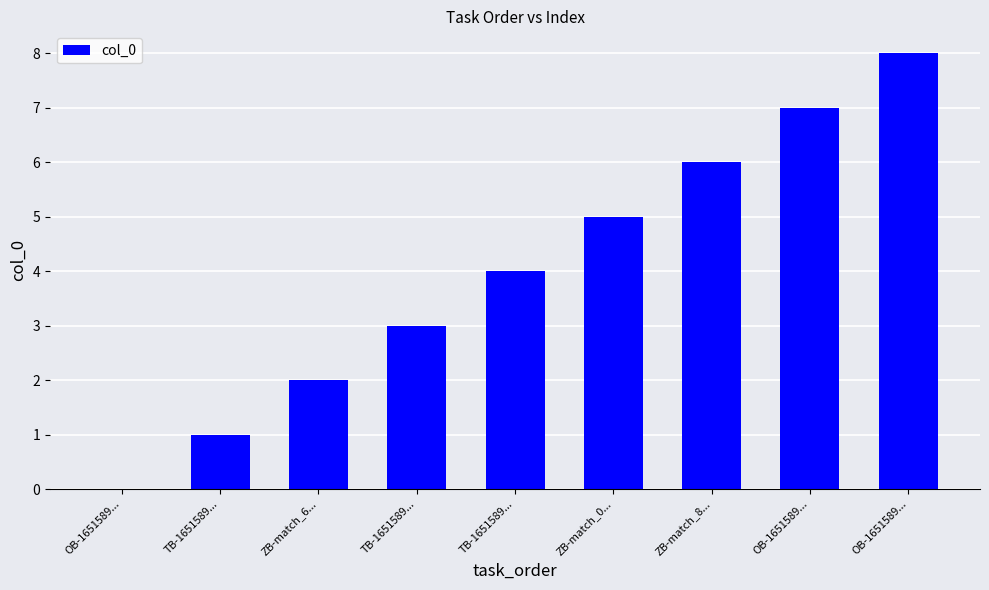

Reading left to right, extract all data points from this chart.

0	1	2	3	4	5	6	7	8